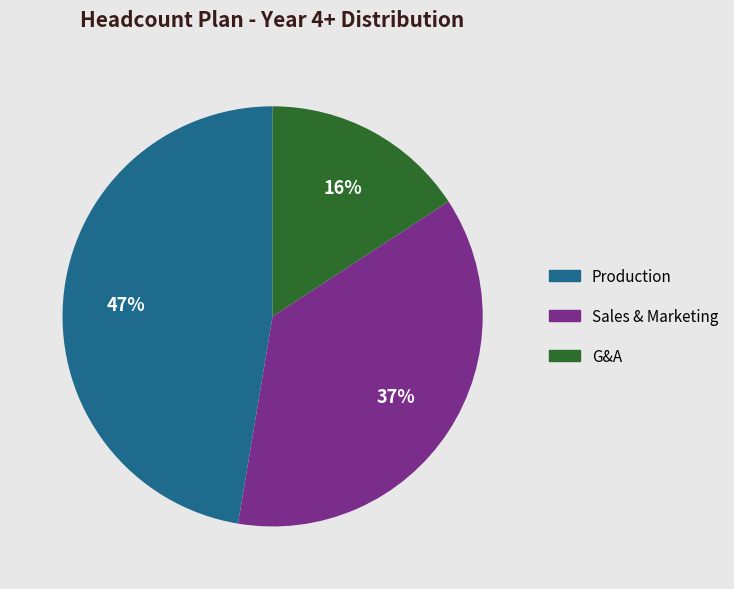

Does any single category account for the majority?

No